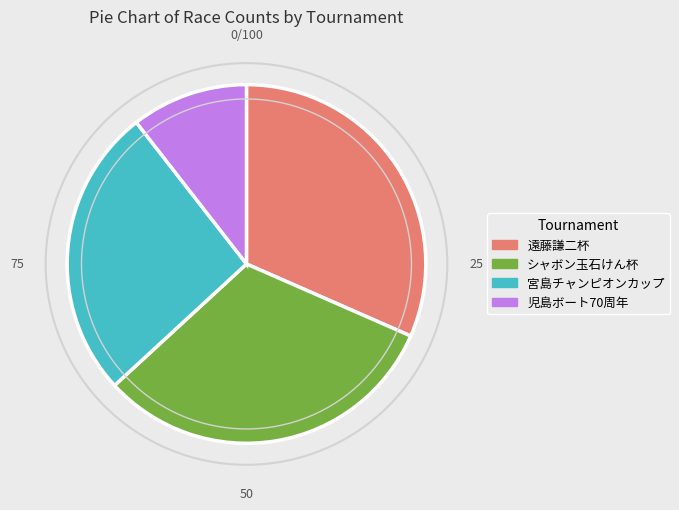

Does any single category account for the majority?

No